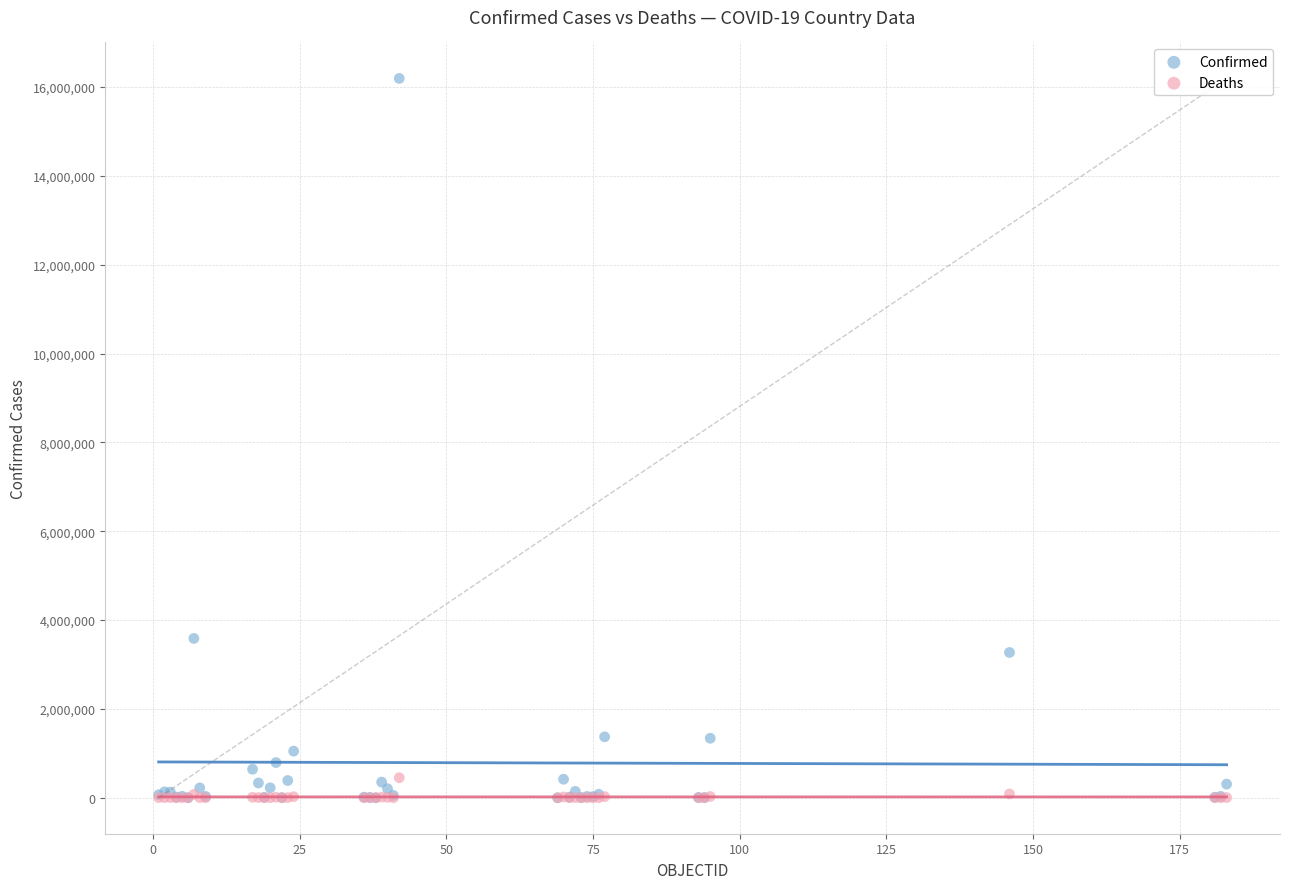

Across all series, what Y value is closest to 8097105?

3586736